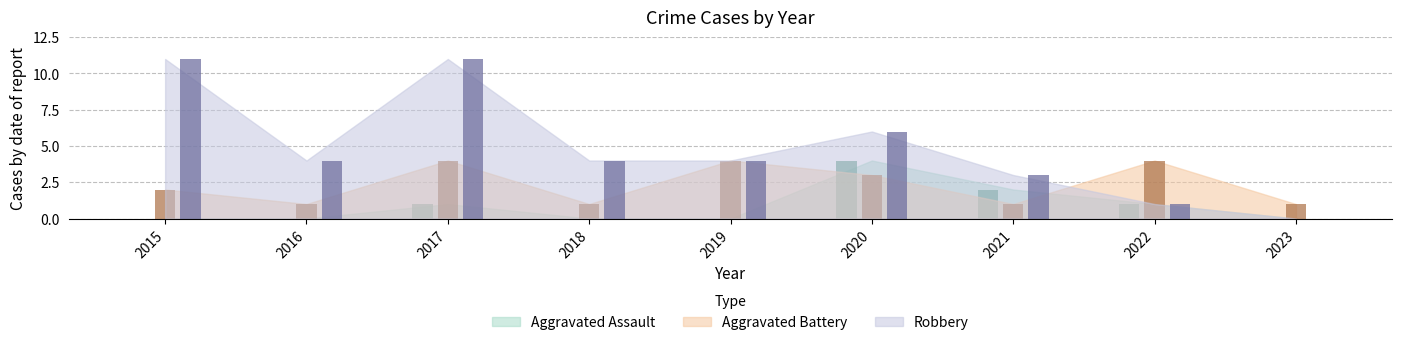

List the series in order of their peak value, highest first.

Robbery, Aggravated Assault, Aggravated Battery